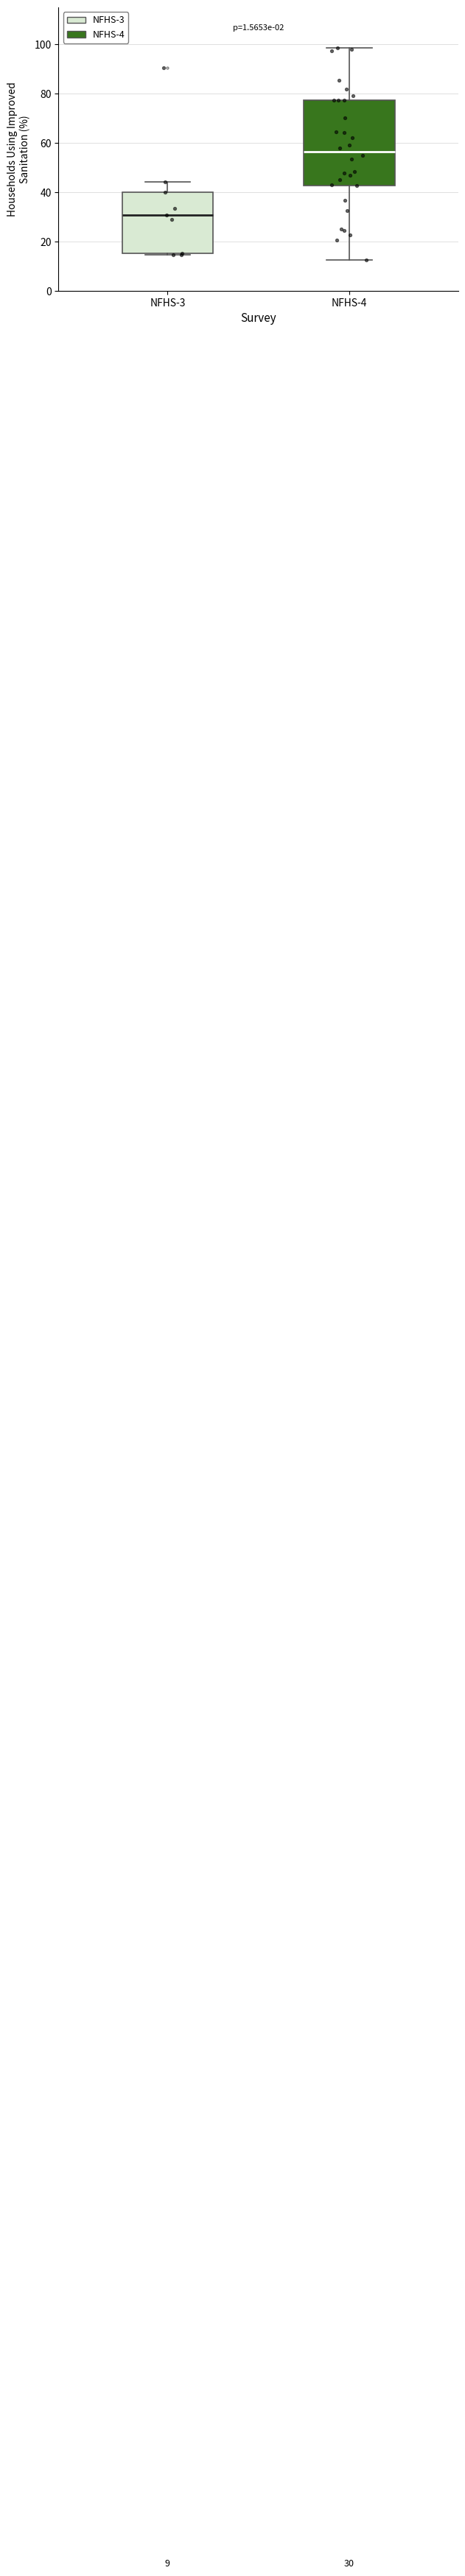

Which box's median line is the lowest?

NFHS-3